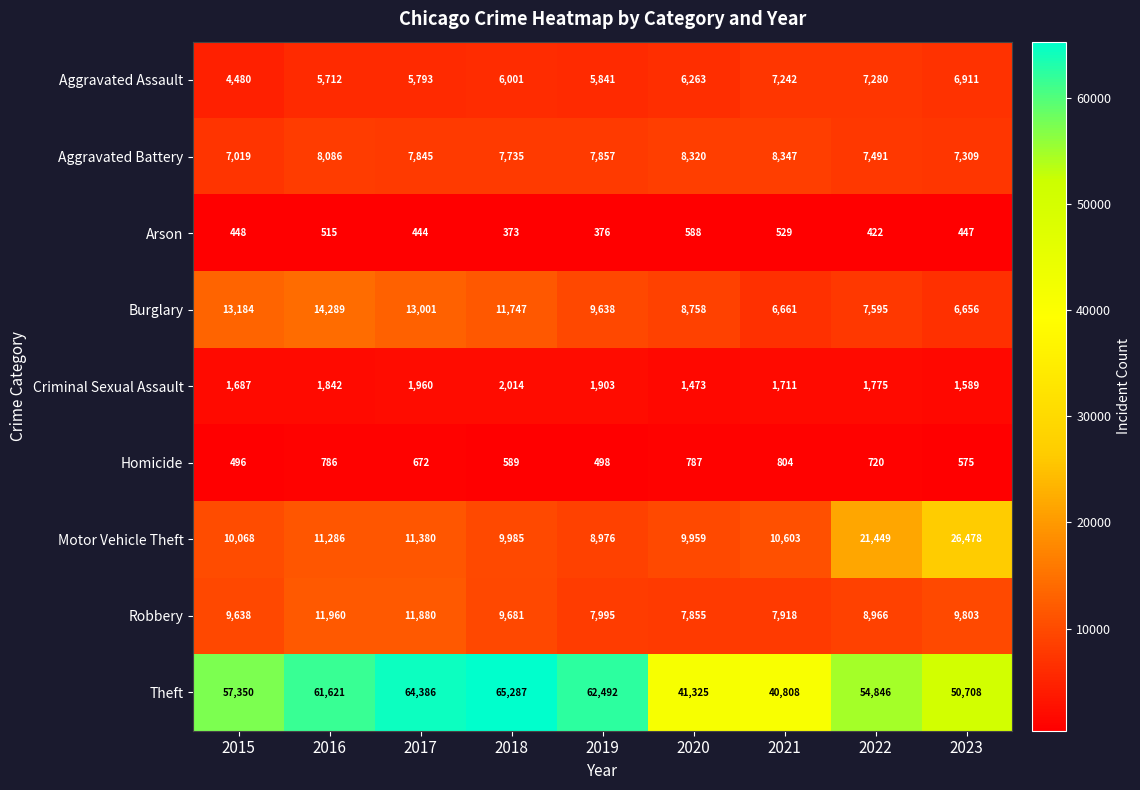

The Burglary series shows 2636 at 2022. True or false?

False